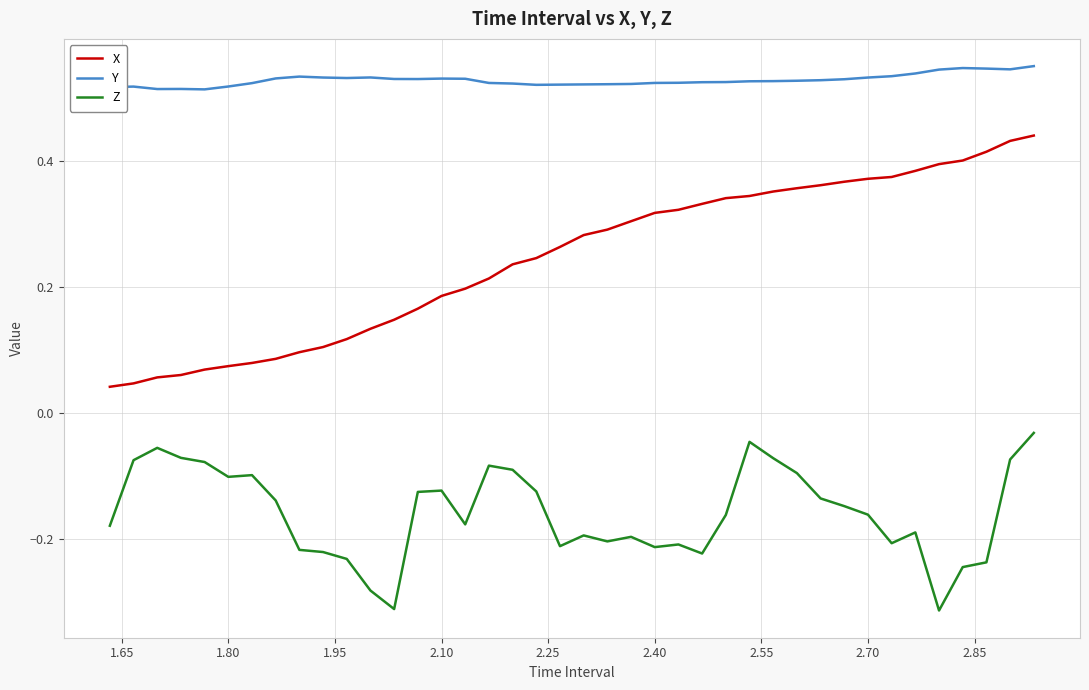

Rank the series by their average value, from highest to lowest.

Y, X, Z